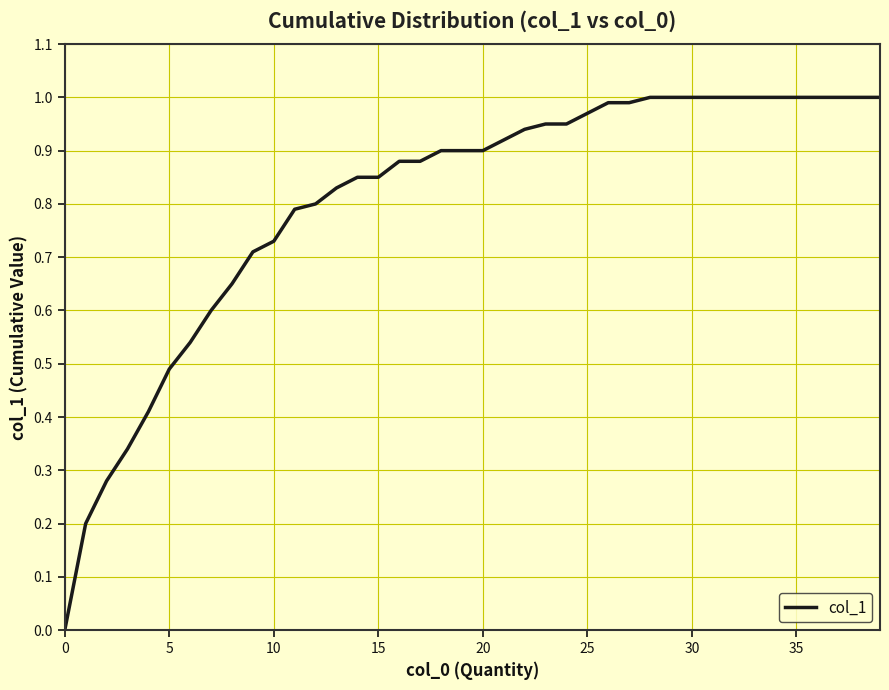

Is this an area chart (filled region under the line)?

No